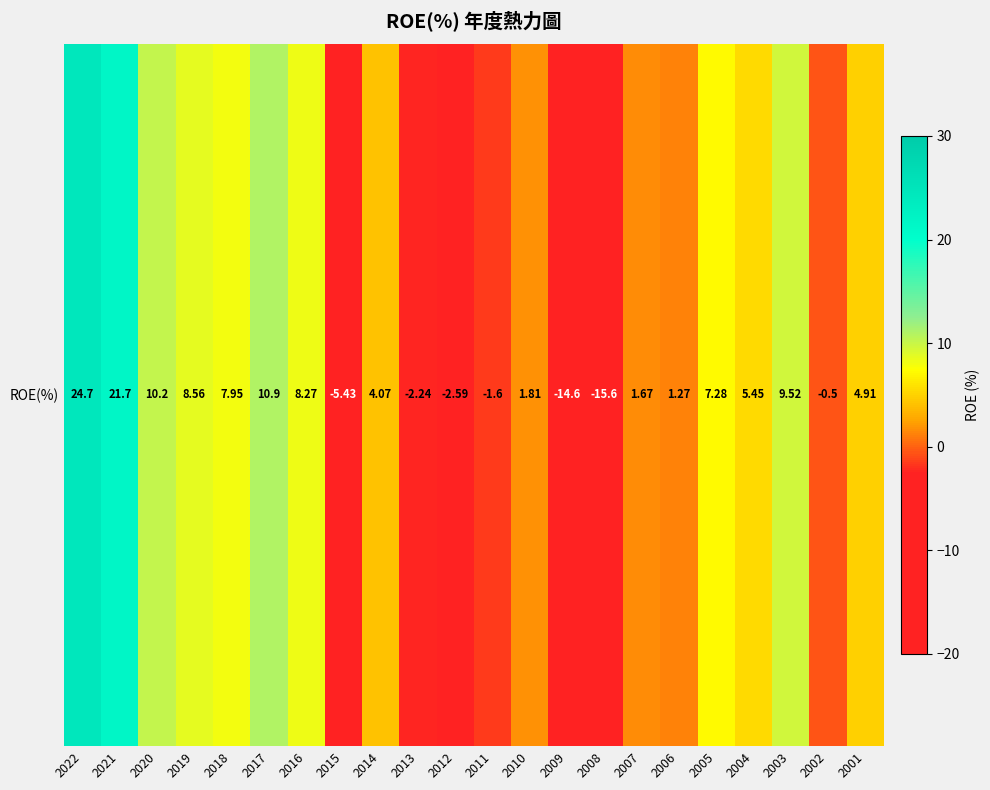

How many values are below 4?

10